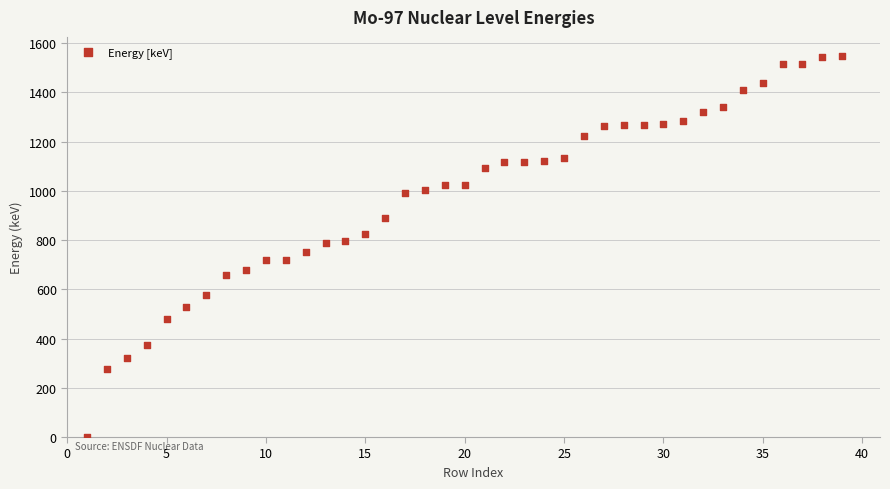

What is the range of Y values (max minus min)?

1547.6